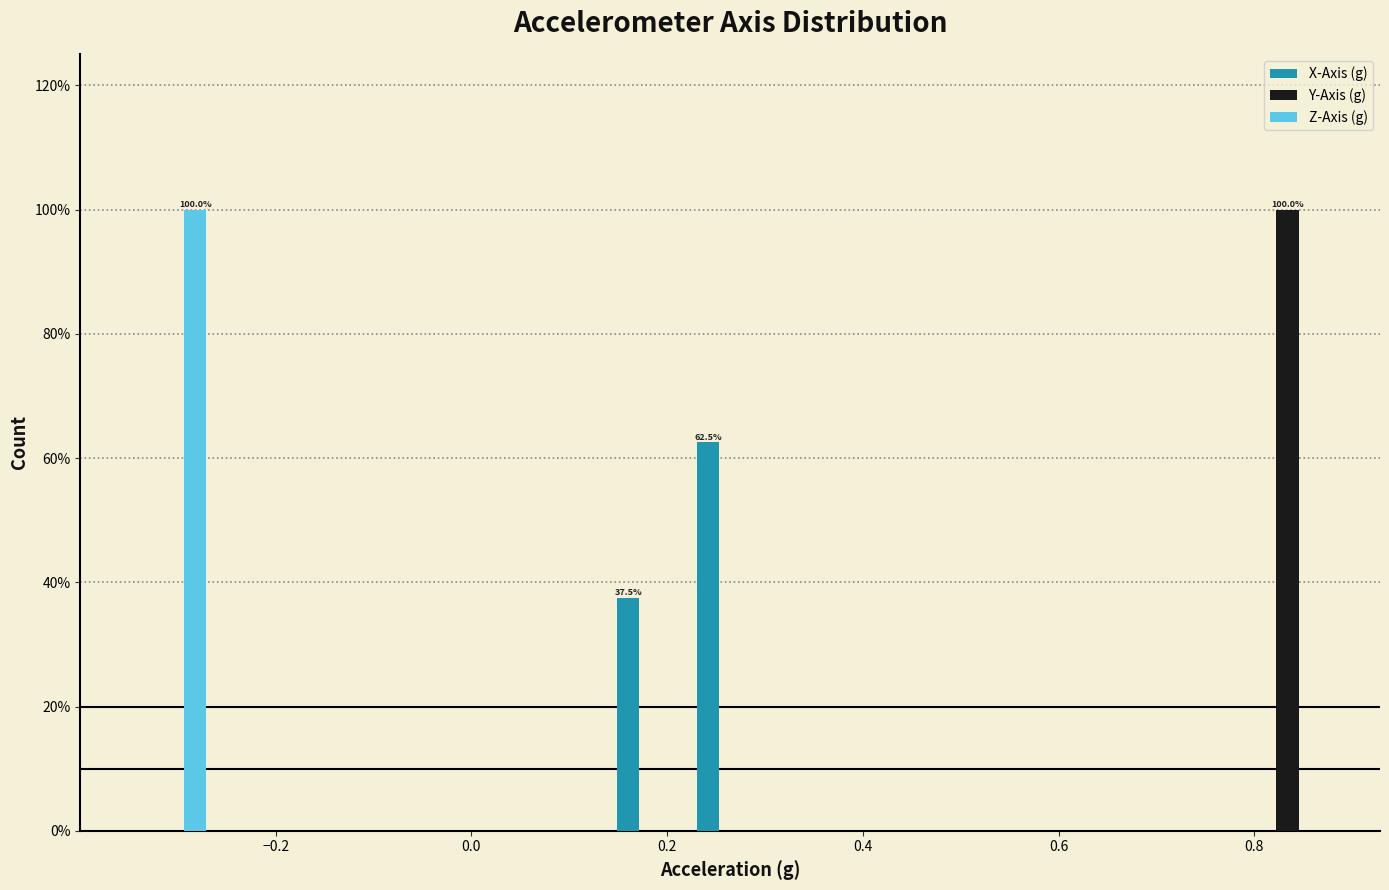

In the Y-Axis (g) series, which range on the x-axis has the tallest bar?

0.80 to 0.88